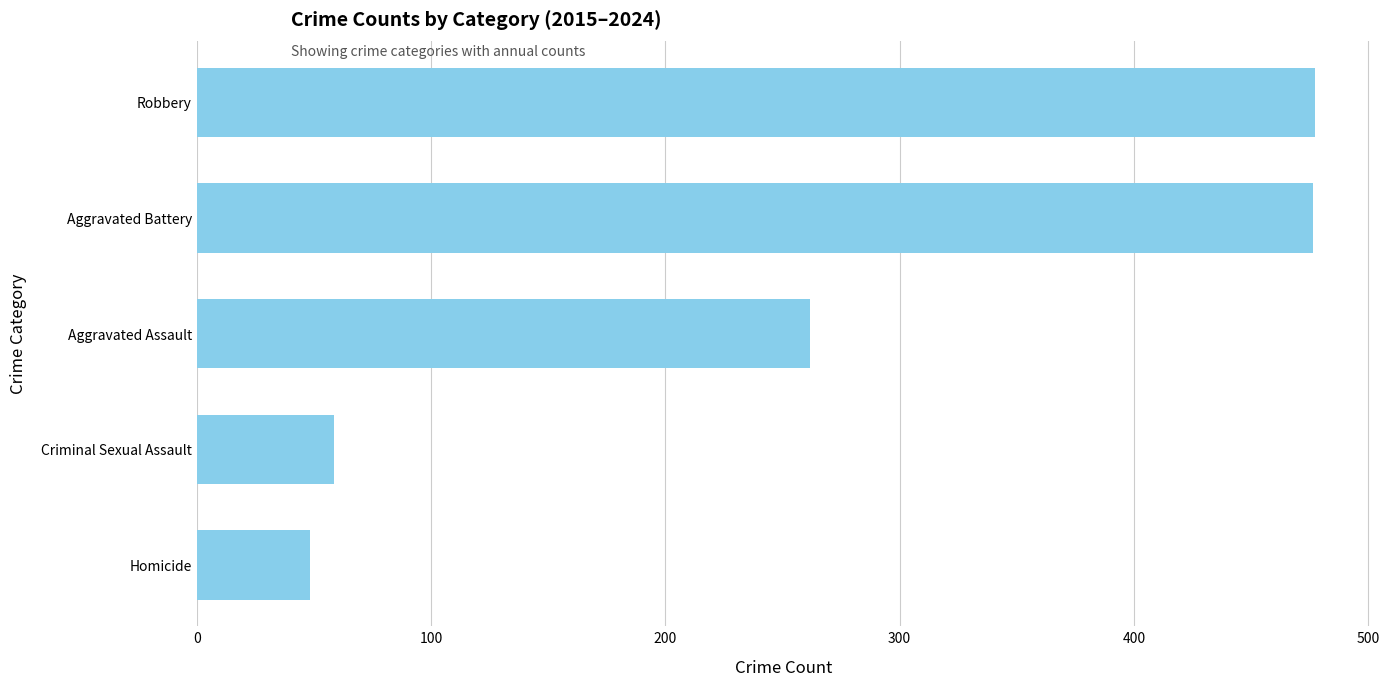

The chart shows a value of 58.8 at Criminal Sexual Assault. True or false?

True